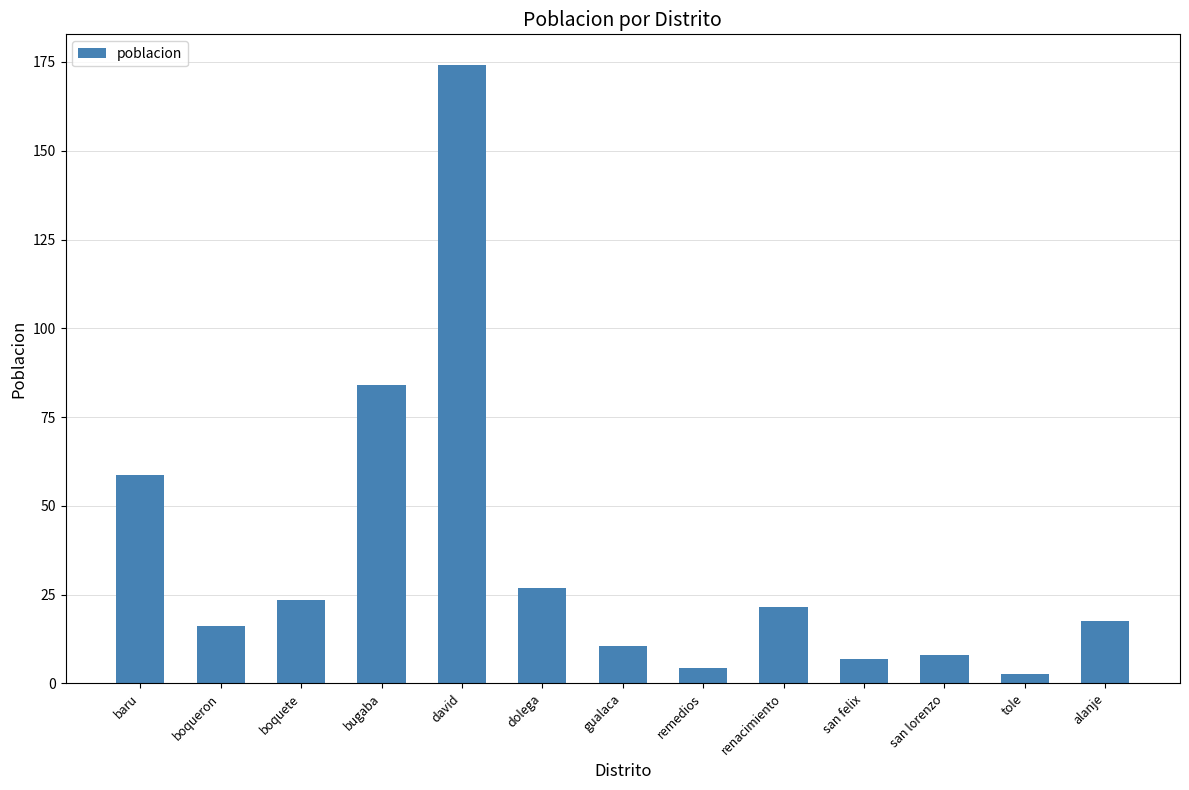

Is it true that the value at renacimiento is 28.4?

False